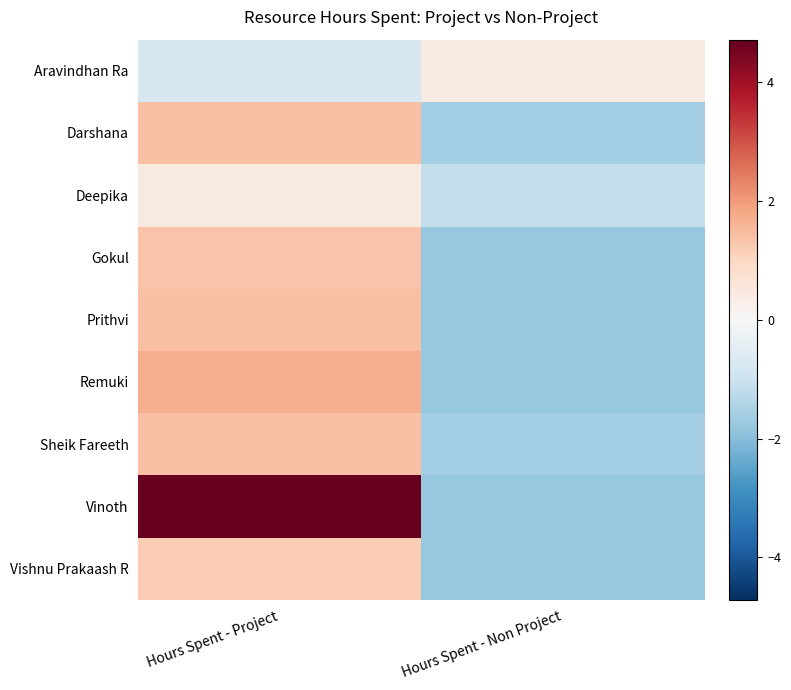

What is the difference between the highest and lowest values at Hours Spent - Project?

5.5